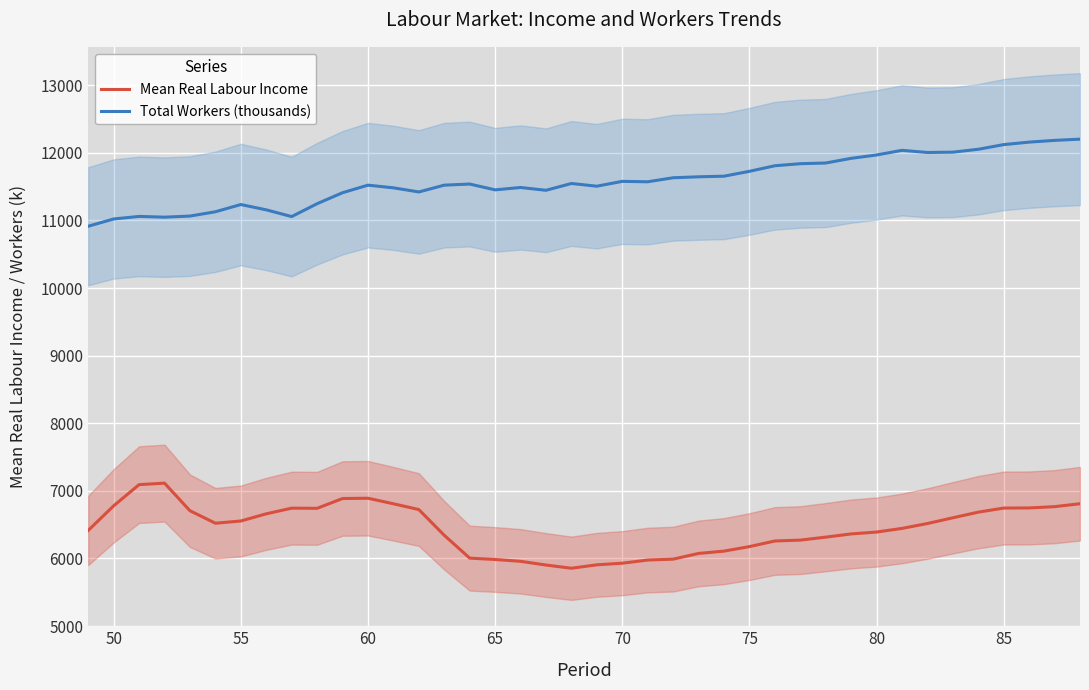

True or false: Mean Real Labour Income and Total Workers (thousands) cross at least once.

False